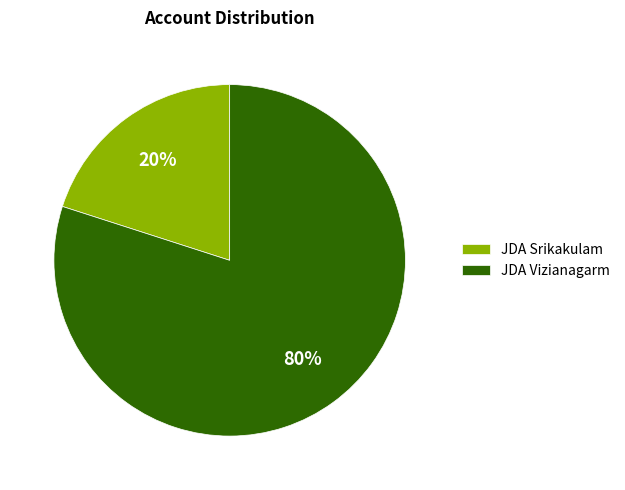

Do JDA Vizianagarm and JDA Srikakulam together represent more than half of the pie?

Yes